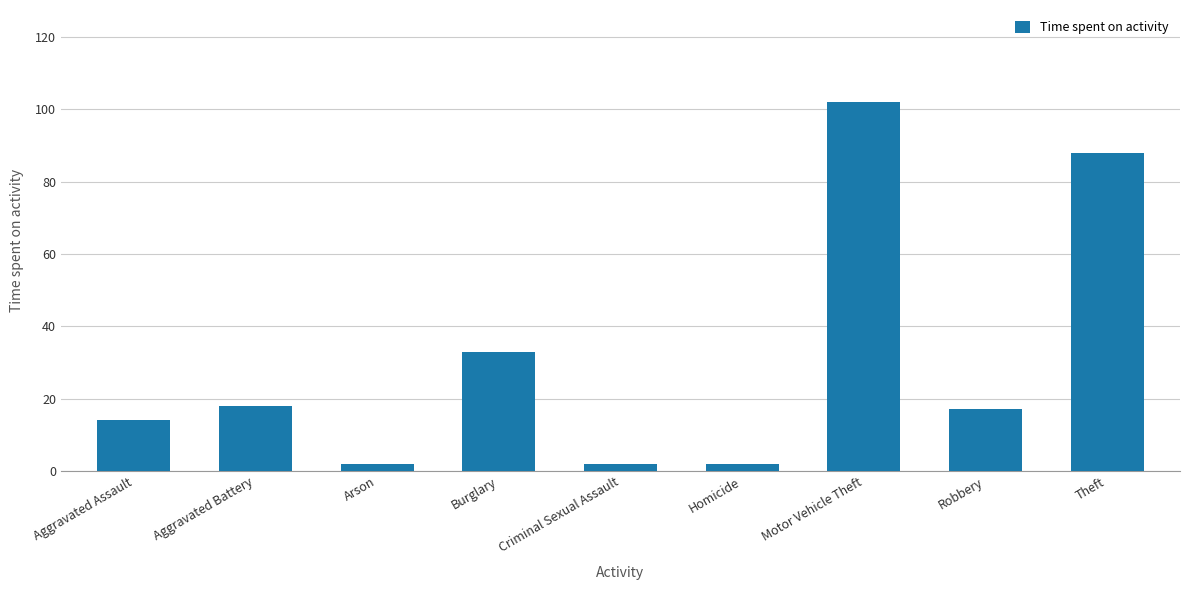

Which category has the highest value across all series?

Motor Vehicle Theft